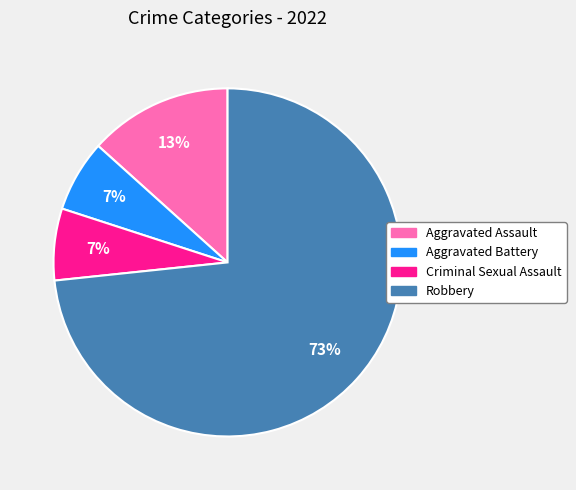

To the nearest percent, what portion does Aggravated Assault represent?

13%